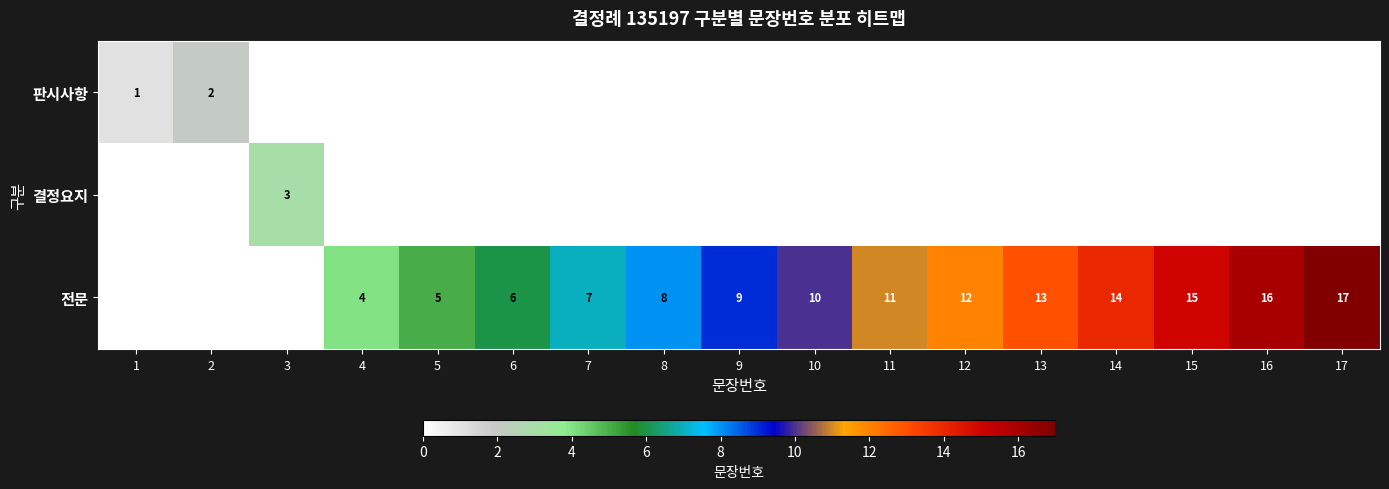

The 전문 series shows 6 at 6. True or false?

True